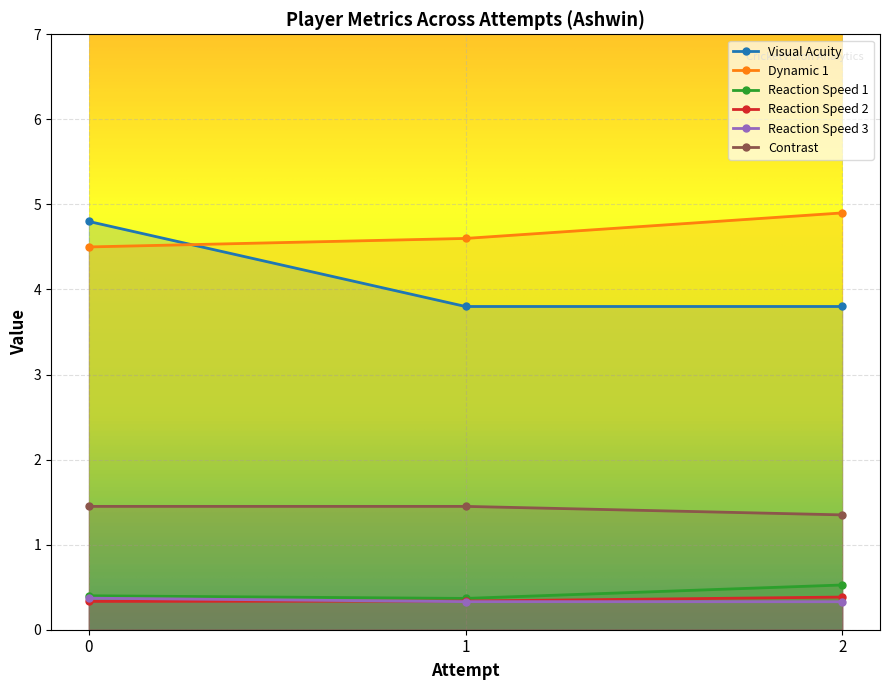

At 0, list the series in order from smallest to largest.

Reaction Speed 2, Reaction Speed 3, Reaction Speed 1, Contrast, Dynamic 1, Visual Acuity